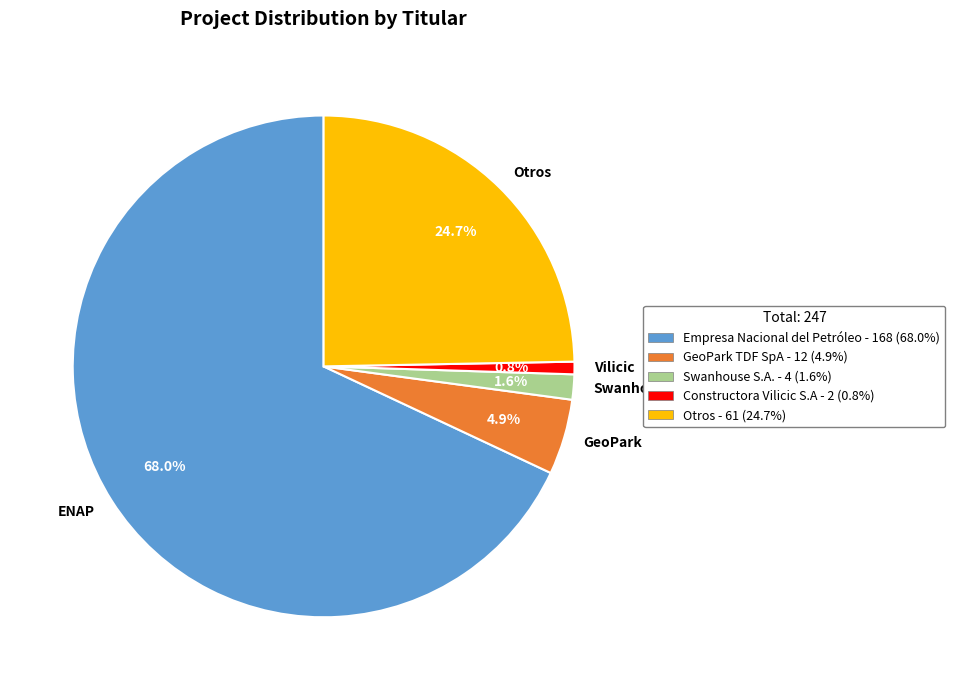

Rank the categories by value from highest to lowest.

ENAP, Otros, GeoPark, Swanhouse, Vilicic